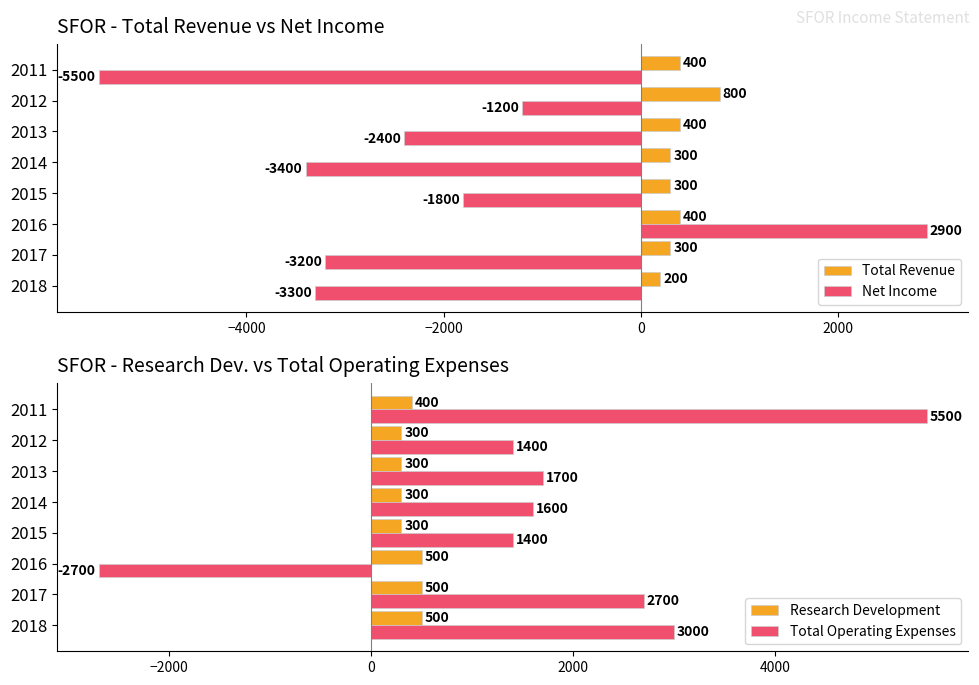

Which category has the highest value in the Total Revenue series?

2012